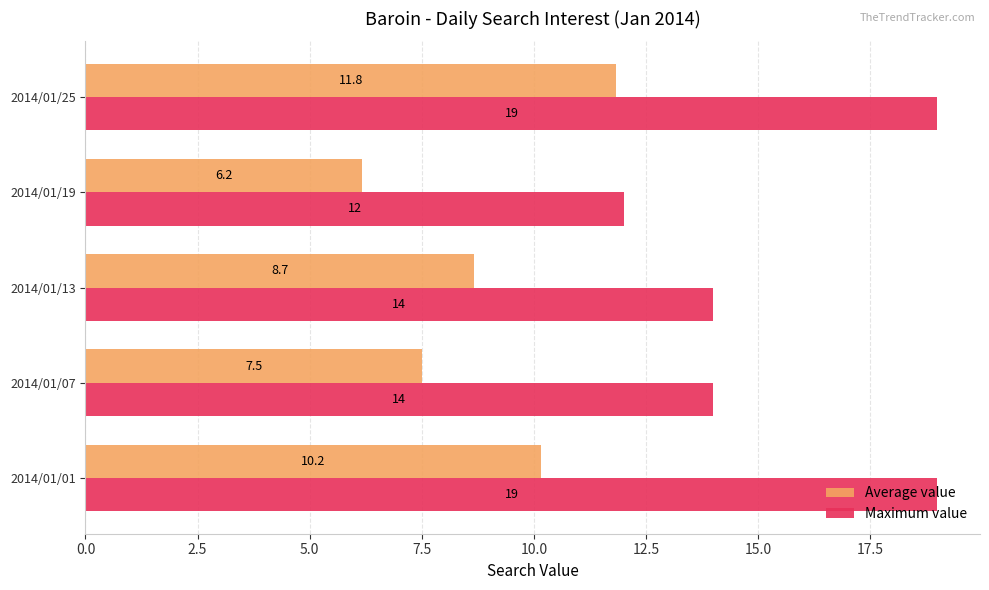

Which series changed the most between 2014/01/07 and 2014/01/13?

Average value